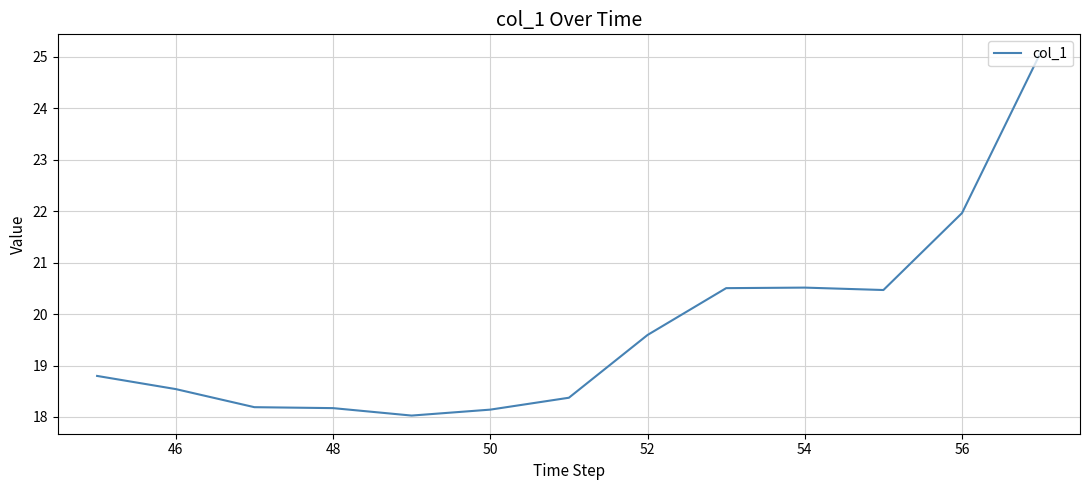

What is the greatest value displayed?

25.1